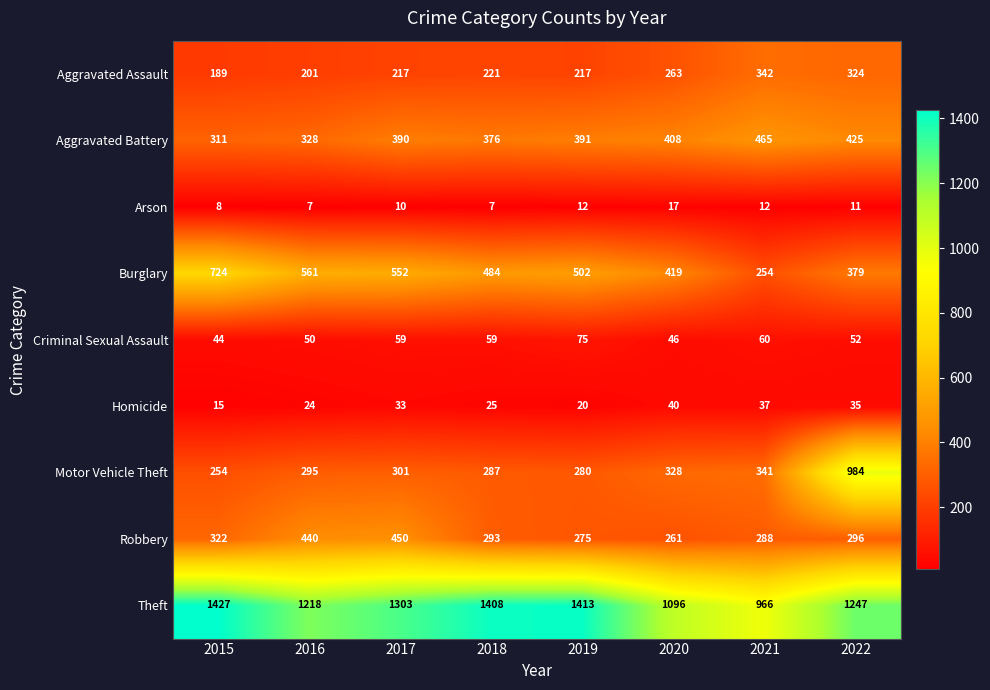

How many series are shown in this chart?

9